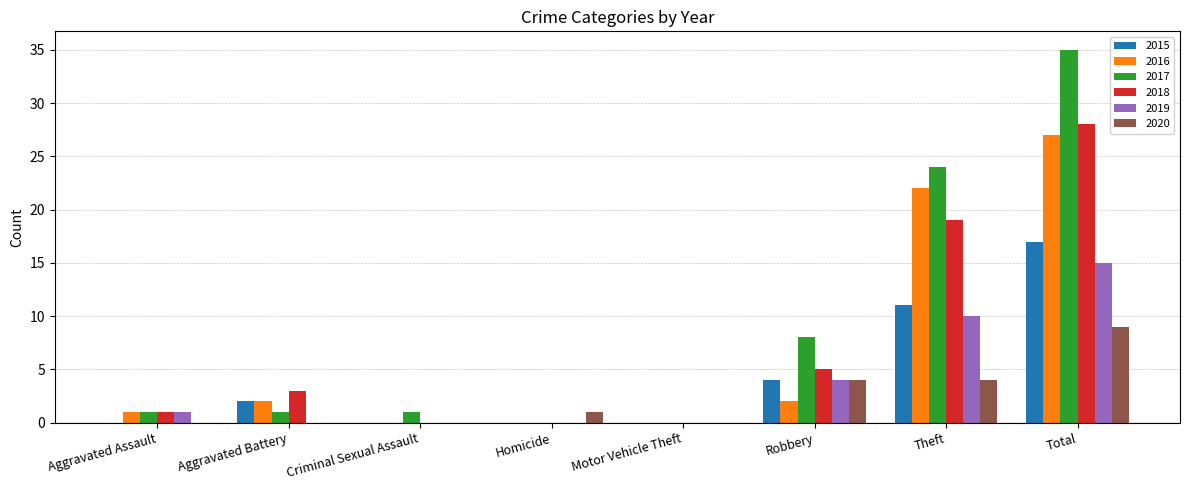

How many 2015 values are between 0 and 11?

7